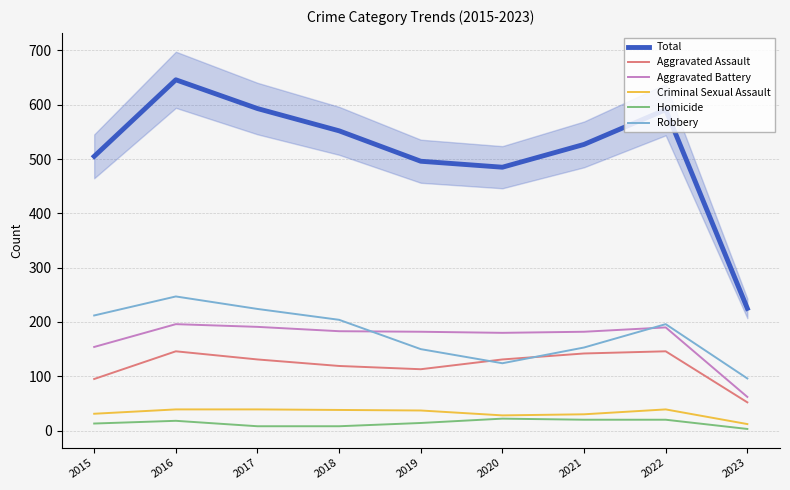

Which series changed the most between 2016 and 2022?

Total